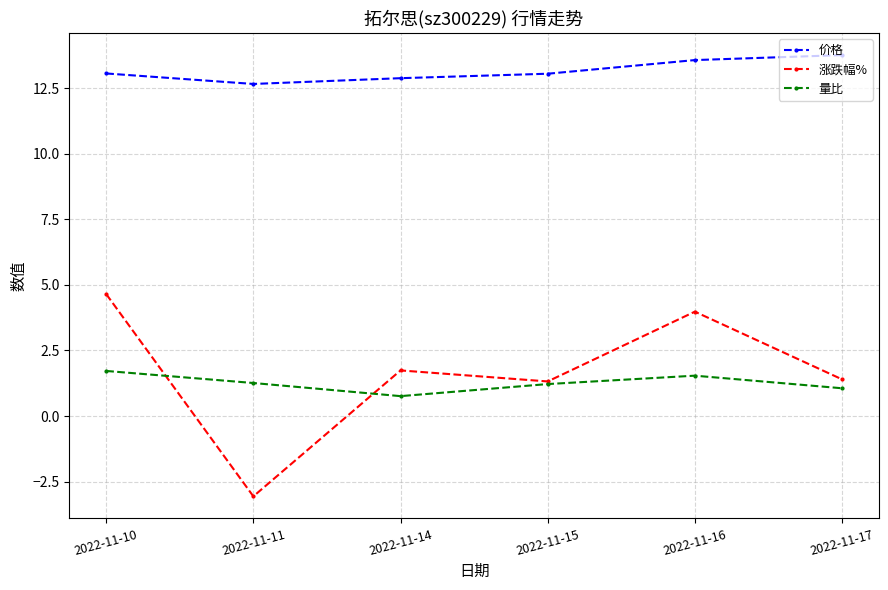

True or false: 量比 and 价格 cross at least once.

False